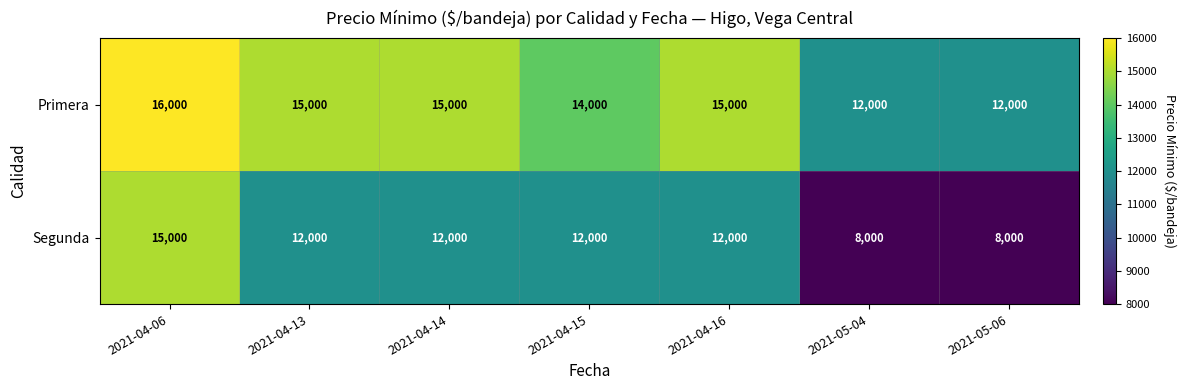

True or false: Segunda has a value of 12000 at 2021-04-15.

True